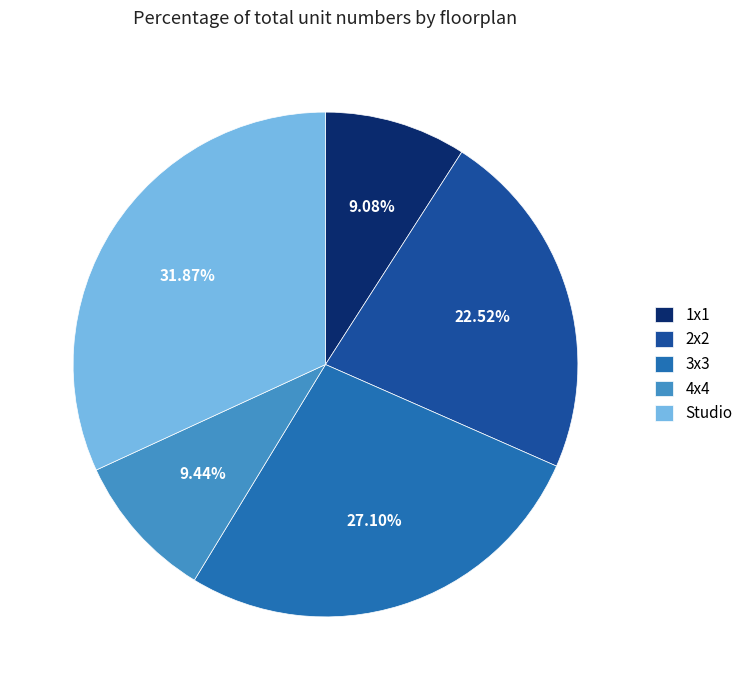

To the nearest percent, what percentage of the pie is 4x4?

9%